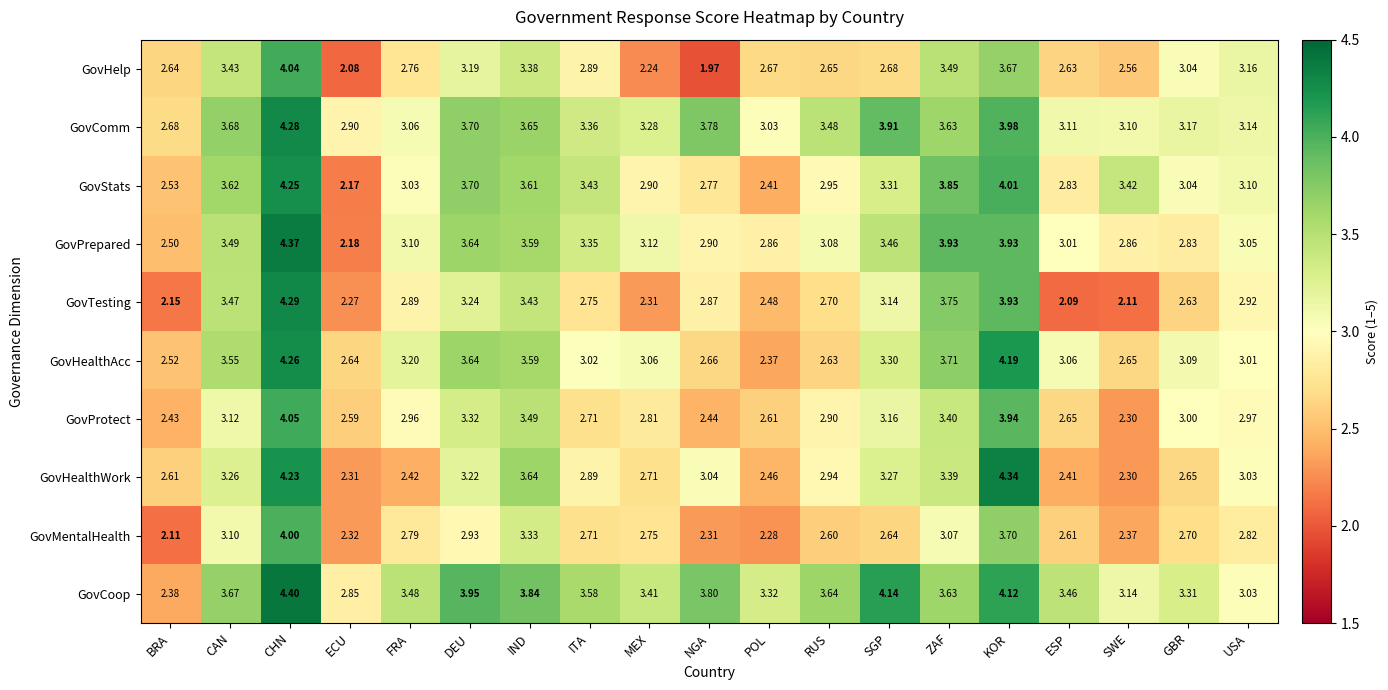

Count the number of categories in the chart.

19